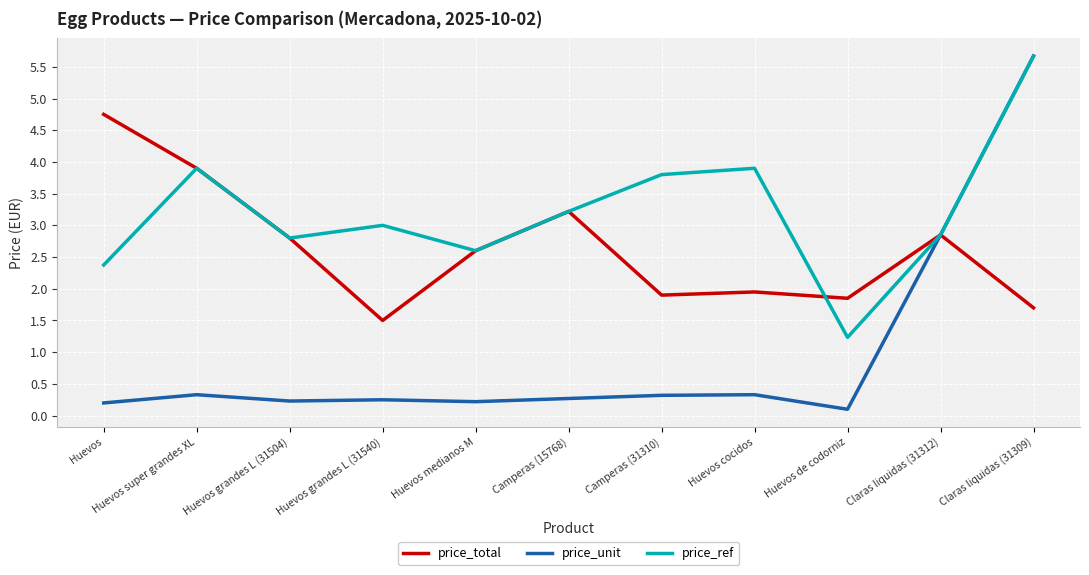

How many lines are shown in the chart?

3